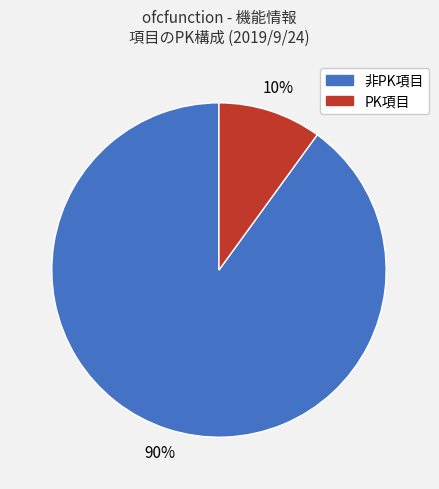

To the nearest percent, what is the combined percentage of PK項目 and 非PK項目?

100%